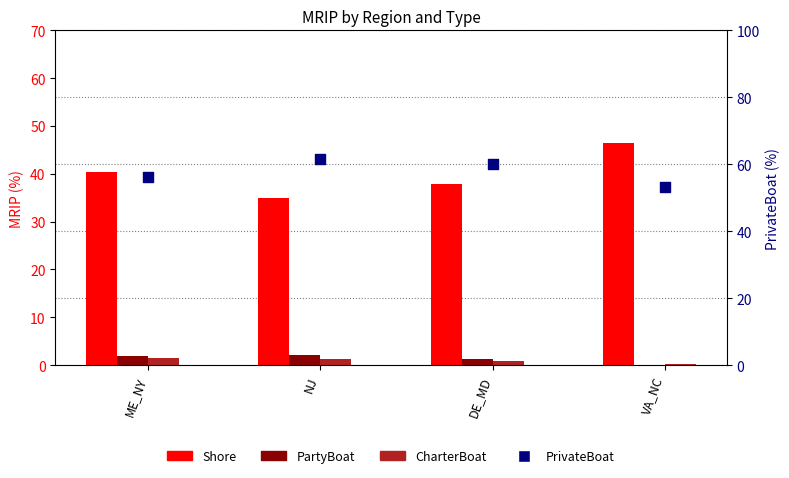

Which series reaches the minimum Y coordinate?

PartyBoat